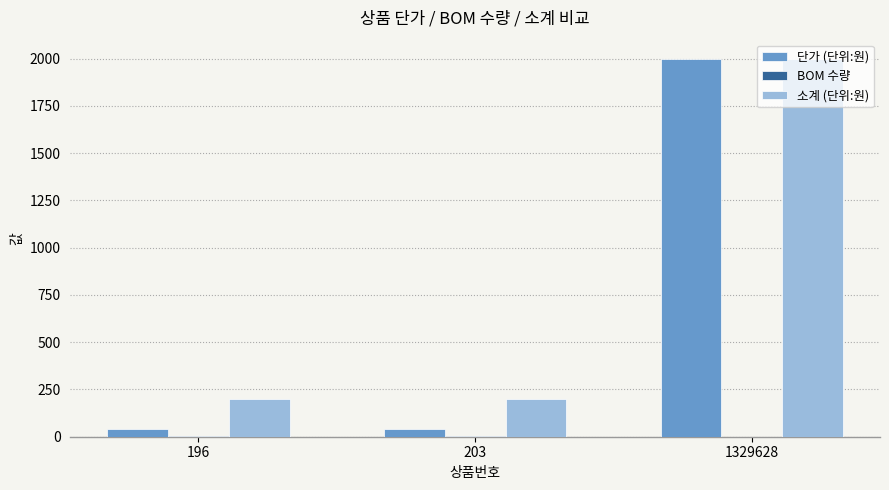

Are the bars horizontal?

No